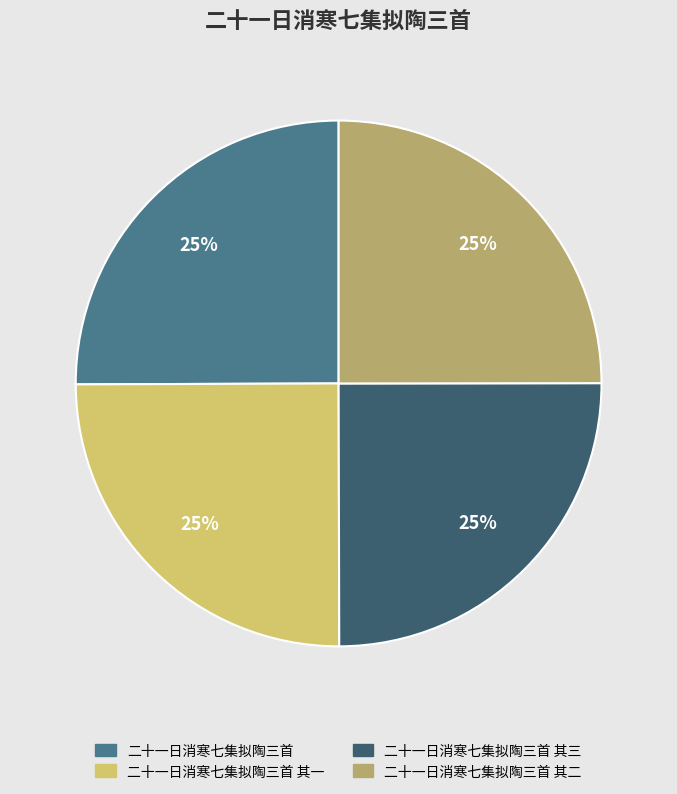

Count the number of slices in the pie.

4